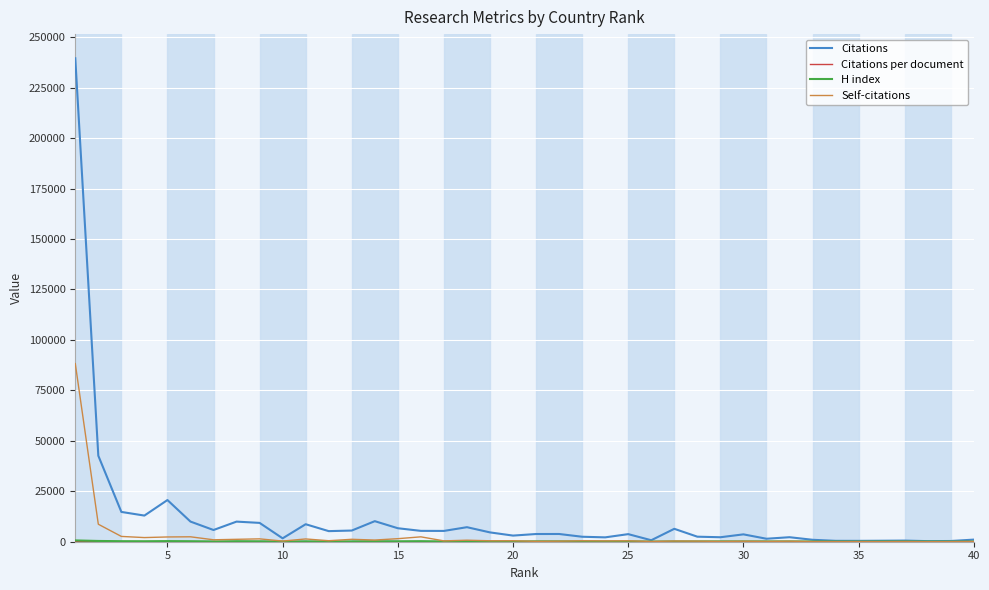

Which series has the largest range (max minus min)?

Citations